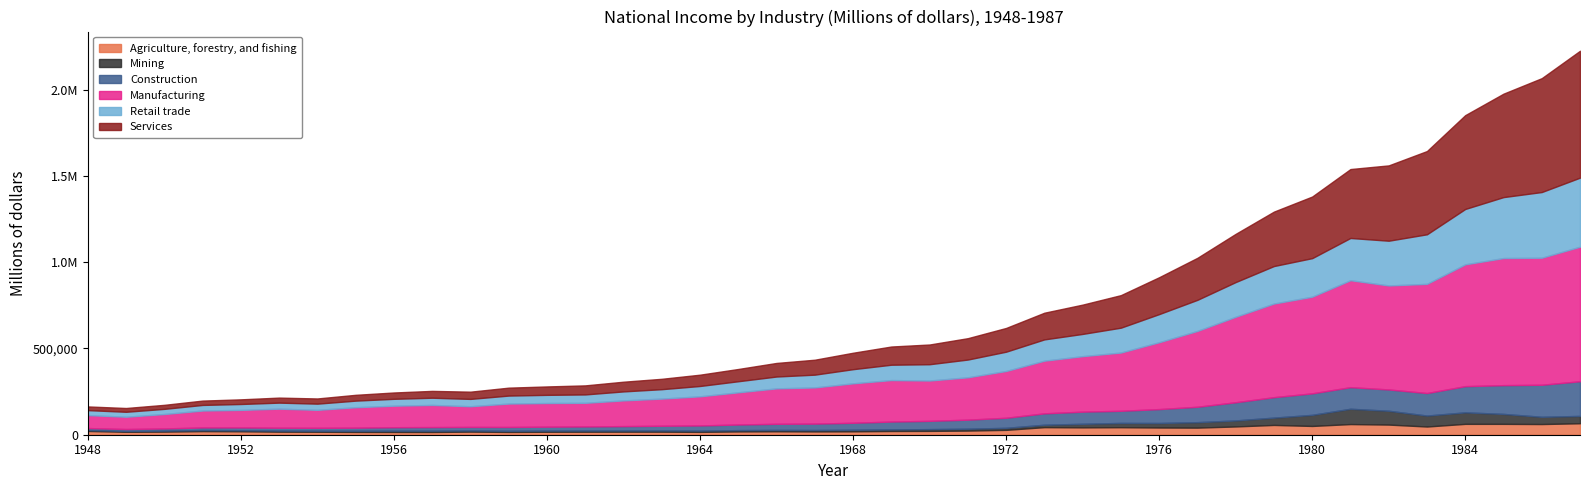

What is the difference between the highest and lowest values at 1965?

179098